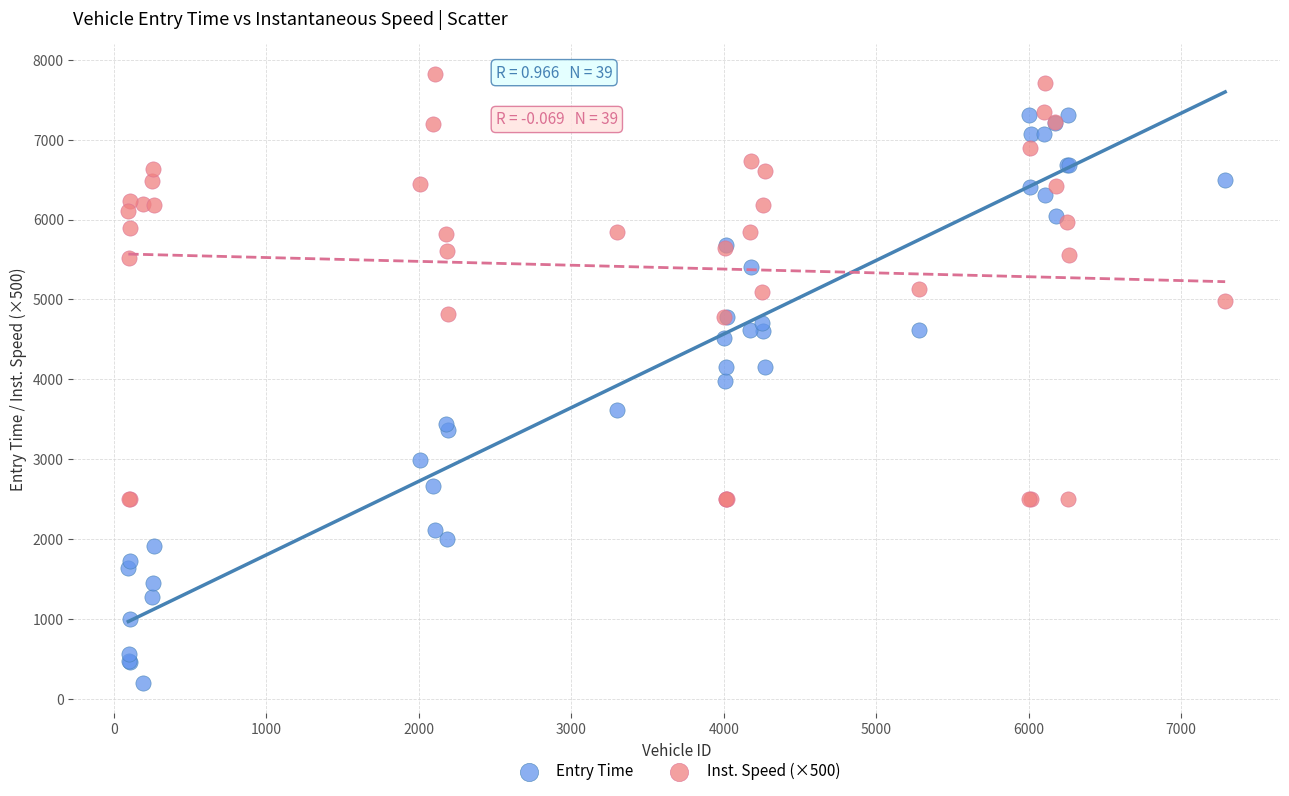

Which series reaches the minimum Y coordinate?

Entry Time